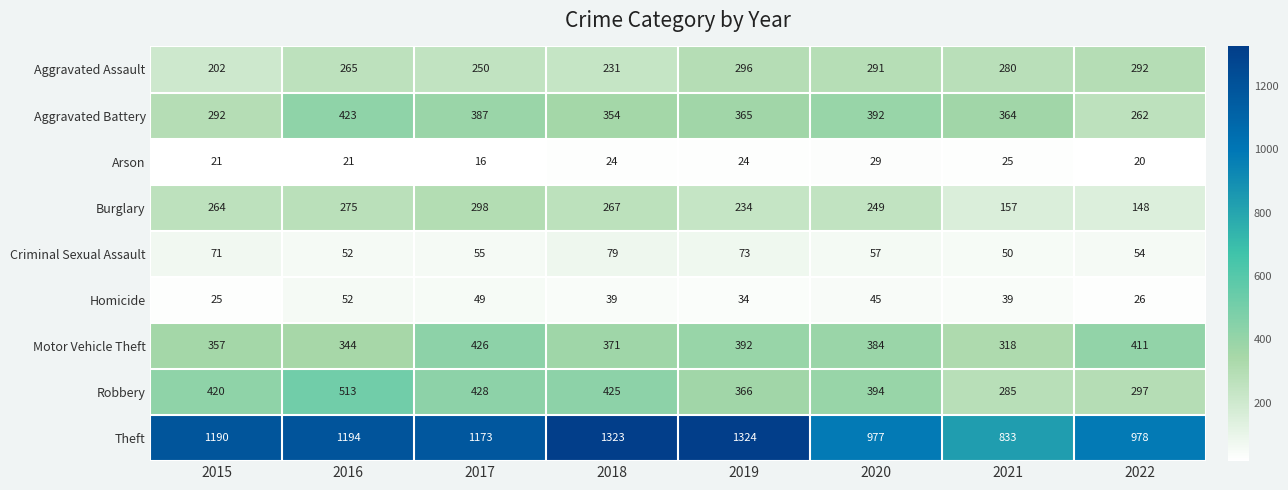

Which label corresponds to the smallest value in the chart?

2017